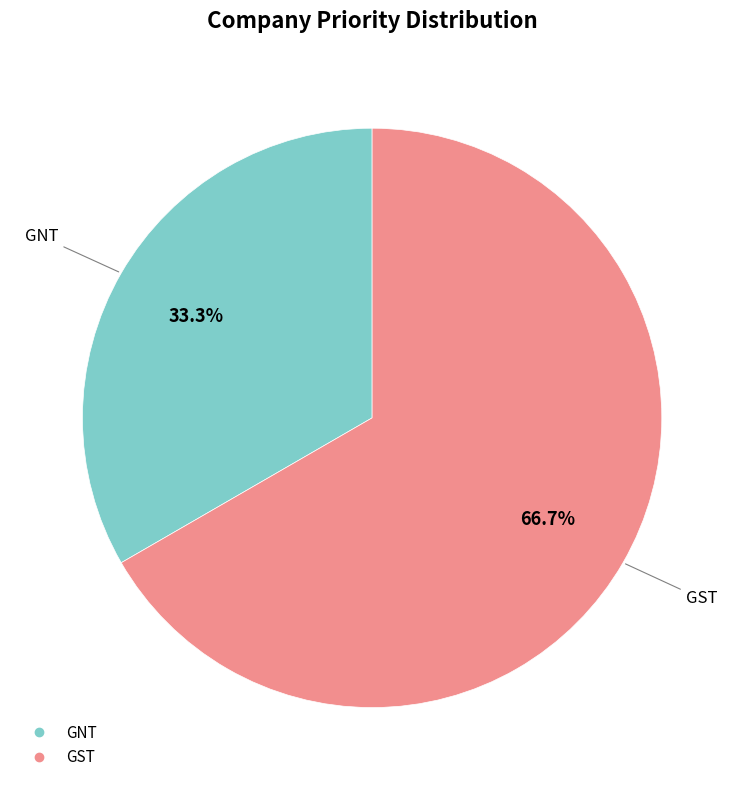

To the nearest percent, what is the average slice percentage?

50%